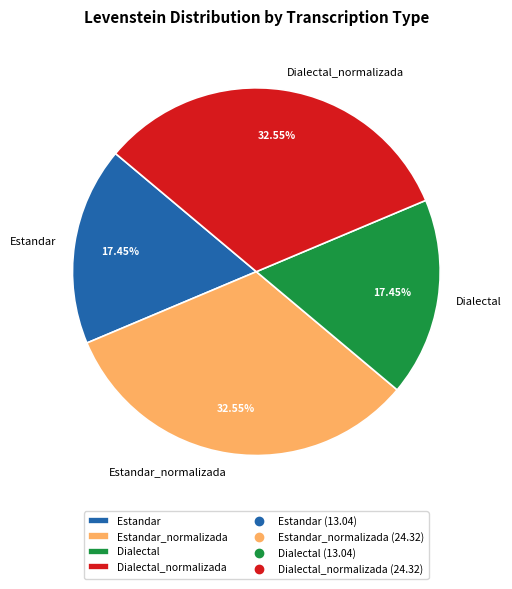

To the nearest percent, what percentage of the pie is Estandar?

17%